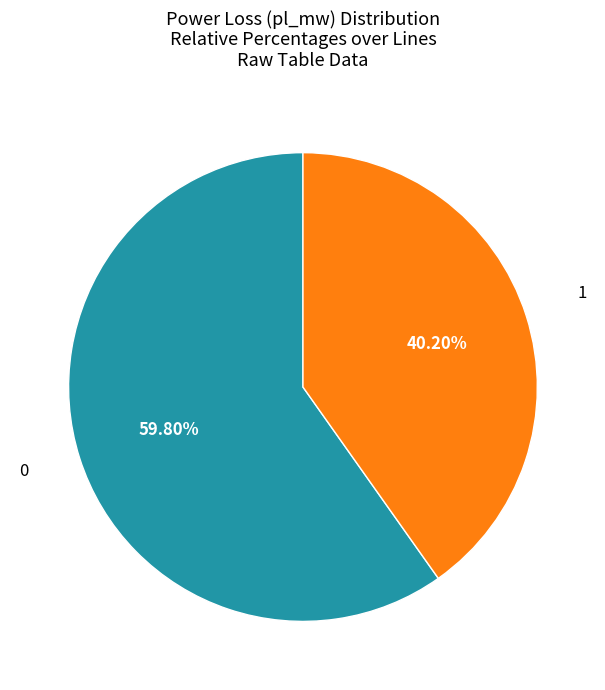

Is 0 the majority of the pie?

Yes